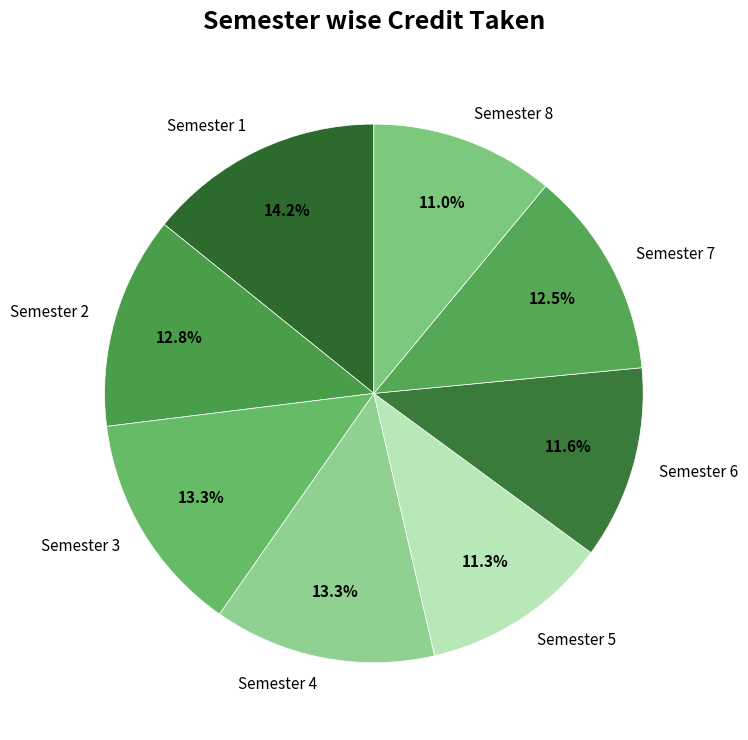

Which has a higher value, Semester 7 or Semester 3?

Semester 3